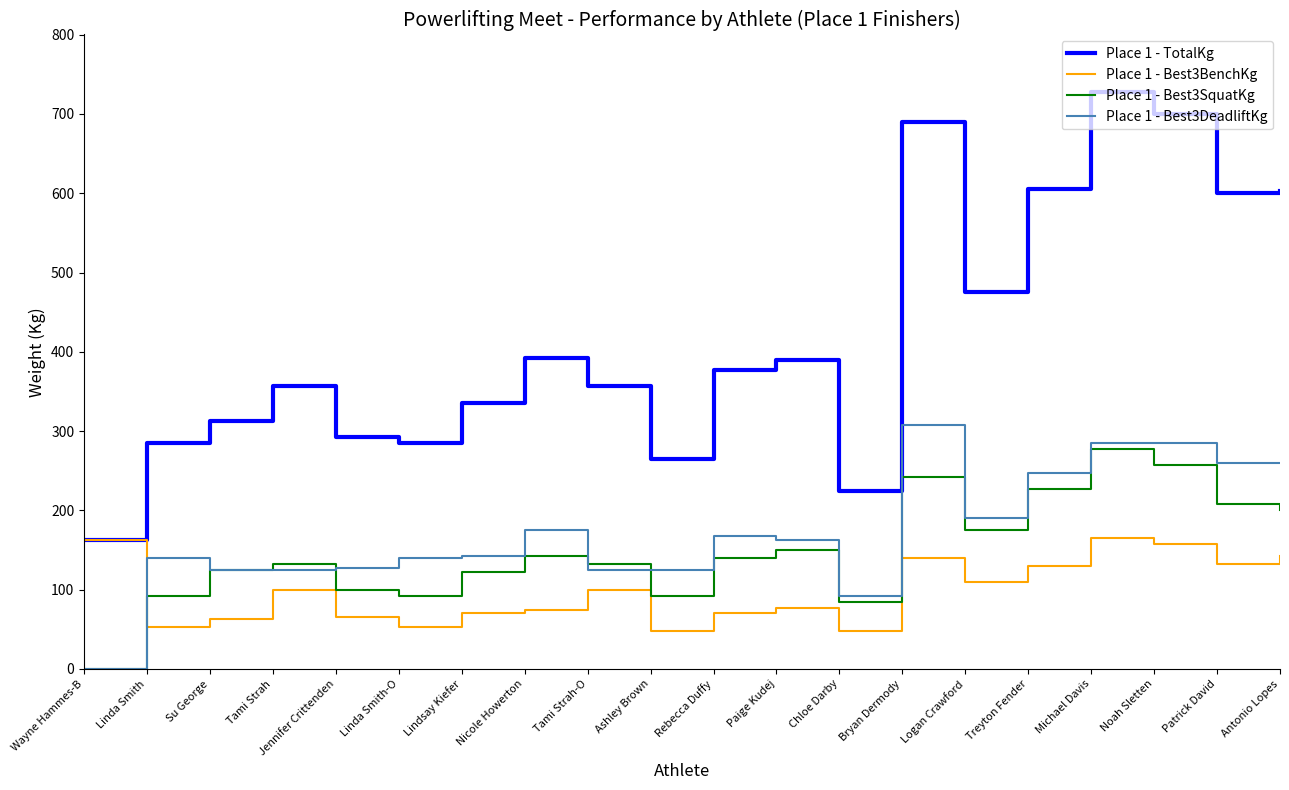

What position from the left is Jennifer Crittenden?

5